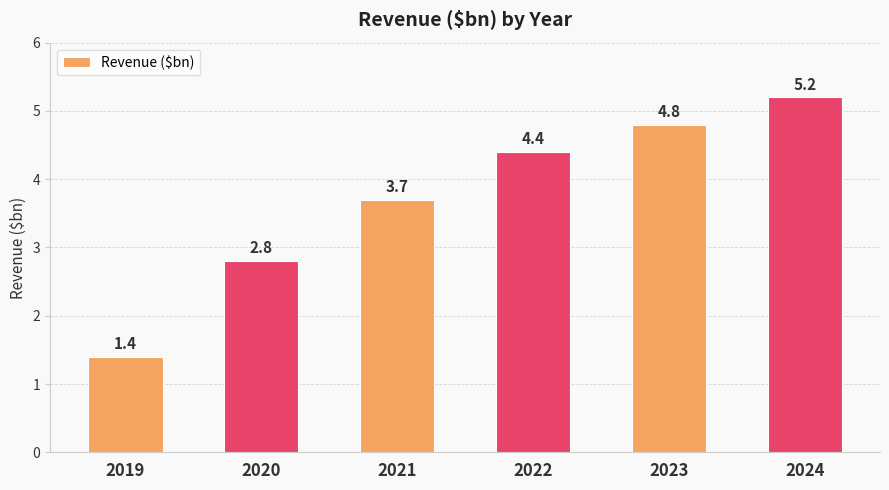

What is the difference between the second highest and minimum values?

3.4